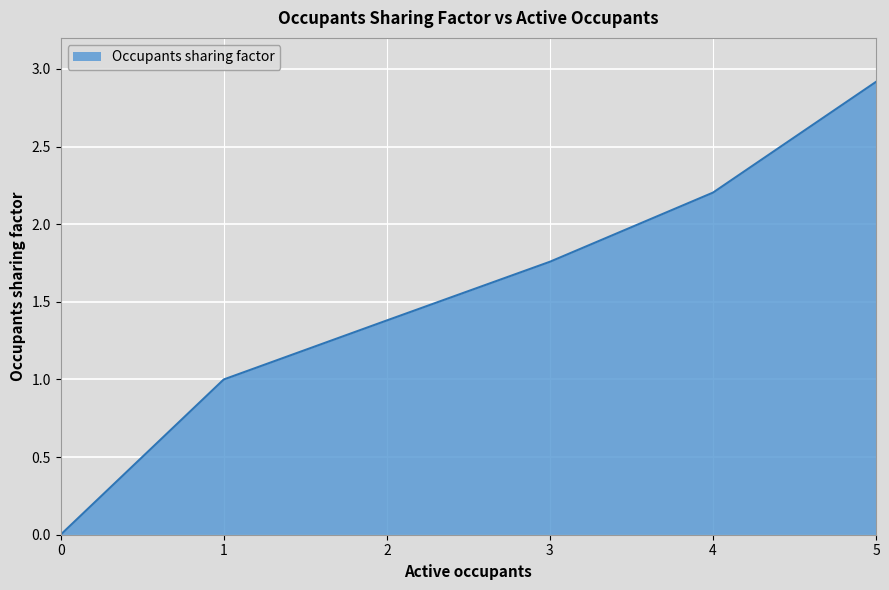

Rank the categories by value from lowest to highest.

0, 1, 2, 3, 4, 5